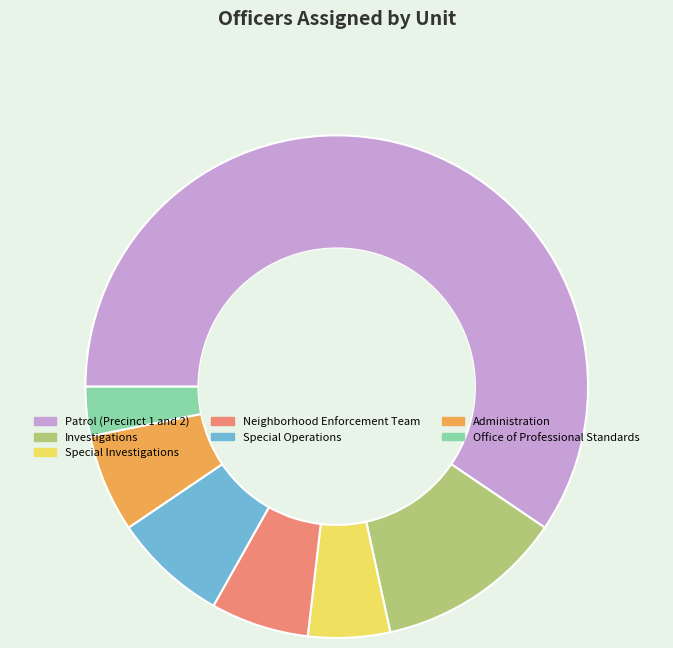

Between Investigations and Special Investigations, which is larger?

Investigations